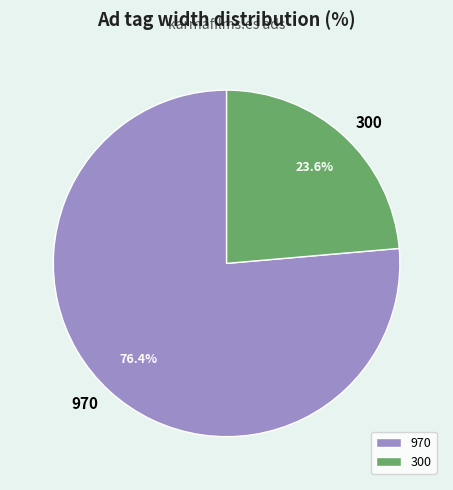

True or false: 970 accounts for 76% of the total.

True